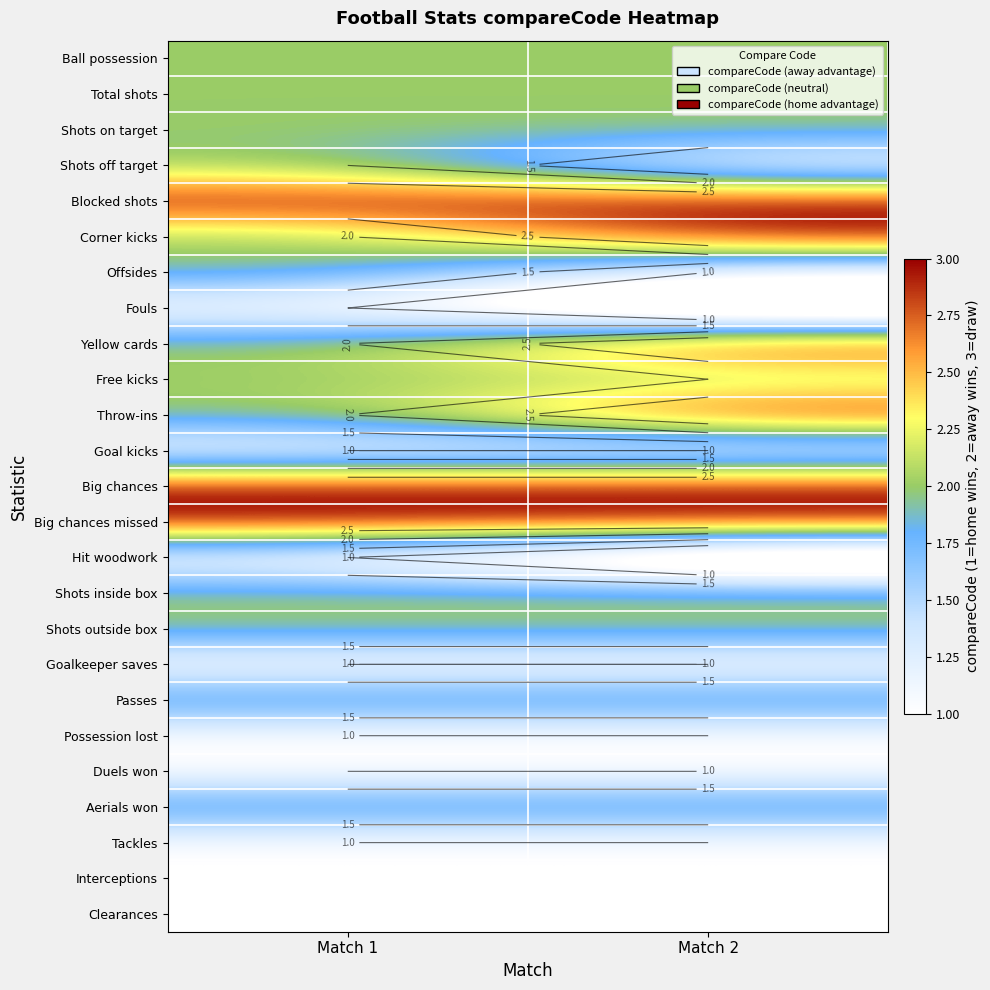

At Match 1, list the series in order from largest to smallest.

Blocked shots, Big chances, Big chances missed, Ball possession, Total shots, Shots on target, Shots off target, Corner kicks, Offsides, Yellow cards, Free kicks, Throw-ins, Shots inside box, Shots outside box, Passes, Aerials won, Fouls, Goal kicks, Hit woodwork, Goalkeeper saves, Possession lost, Duels won, Tackles, Interceptions, Clearances